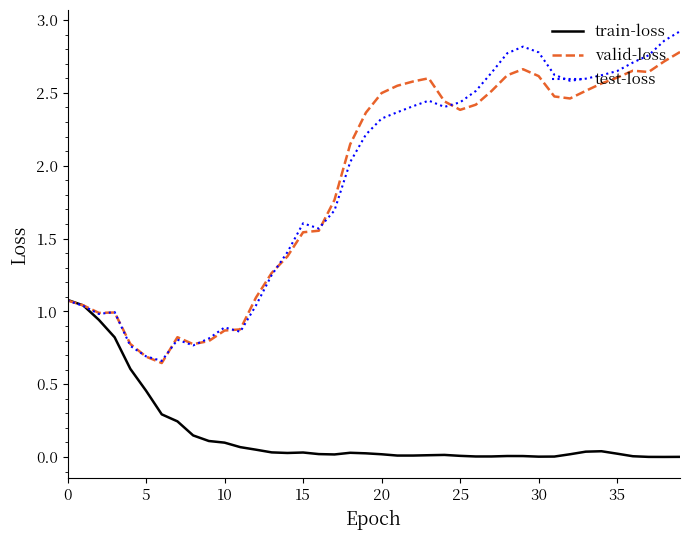

What are all the series names shown in the legend?

train-loss, valid-loss, test-loss